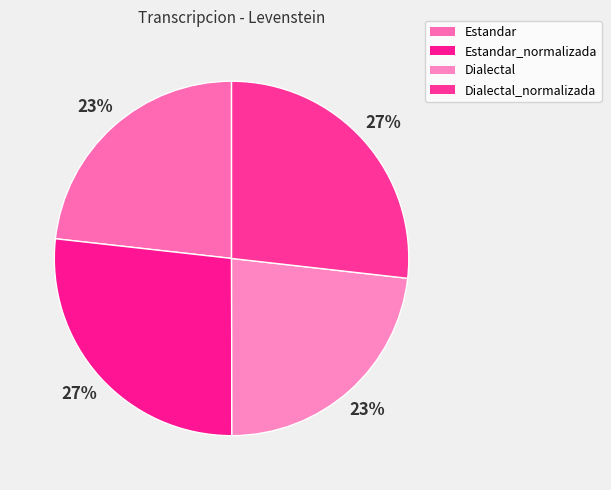

Does Estandar_normalizada account for over 50% of the chart?

No